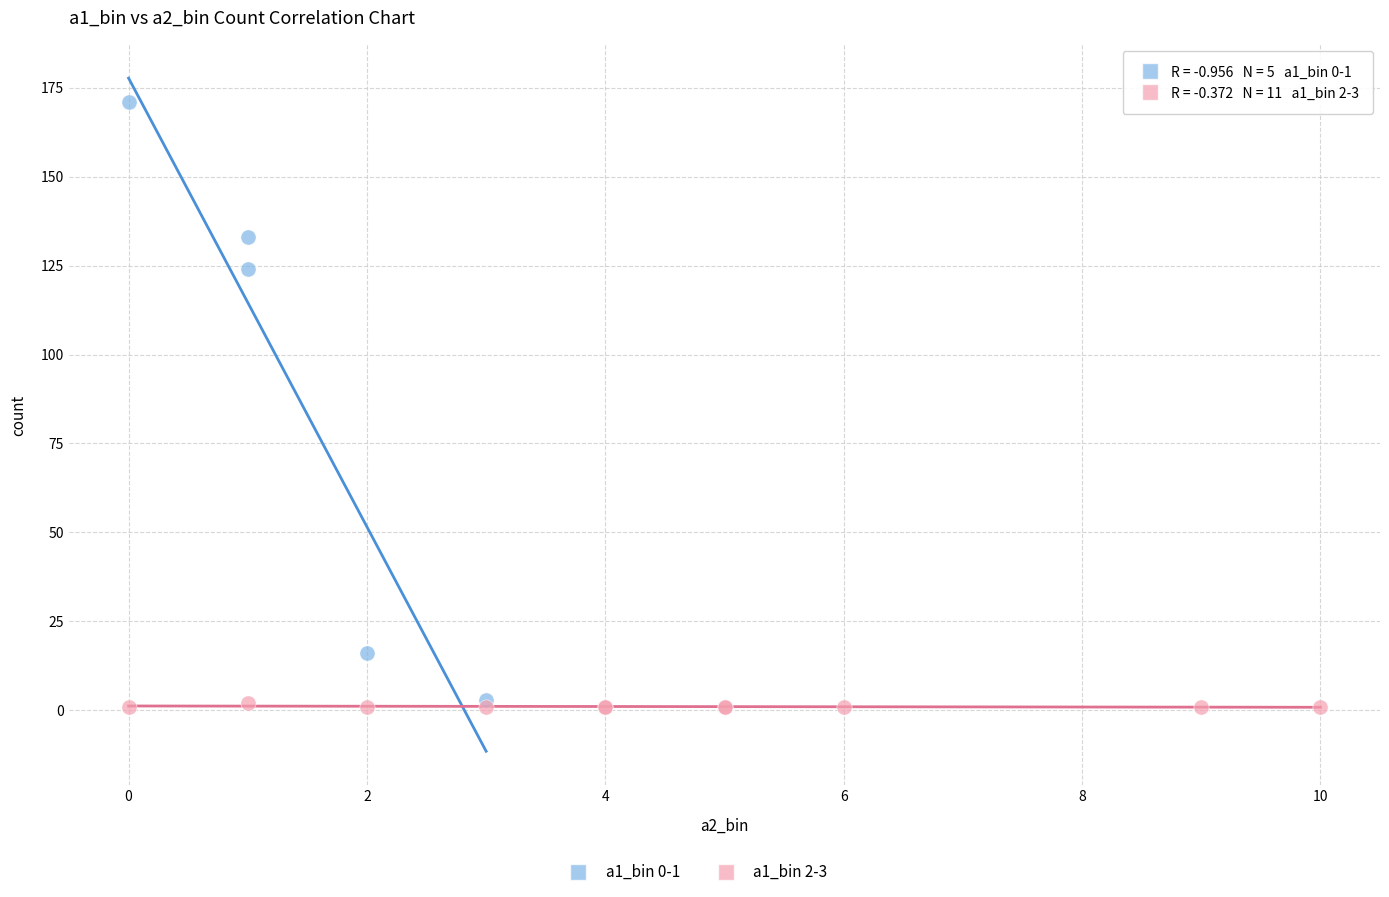

Which series has the largest Y range (max minus min)?

a1_bin 0-1